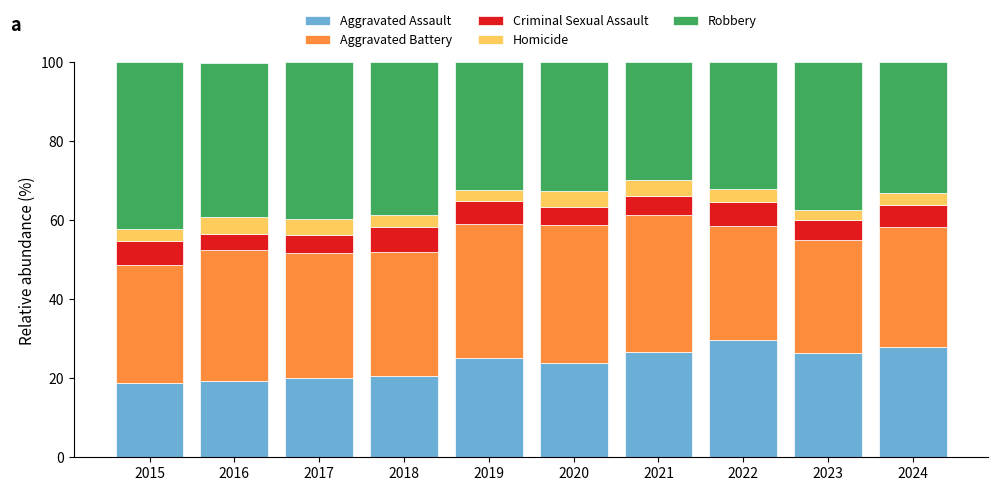

What is the minimum value for Aggravated Assault?

18.8